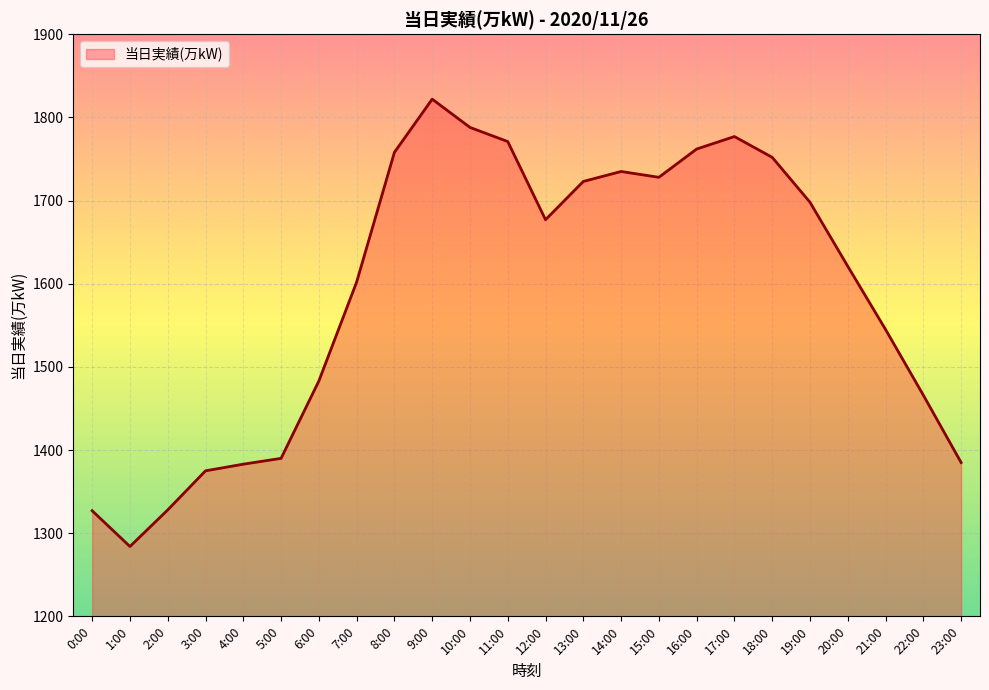

Is it true that the value at 18:00 is 2875?

False